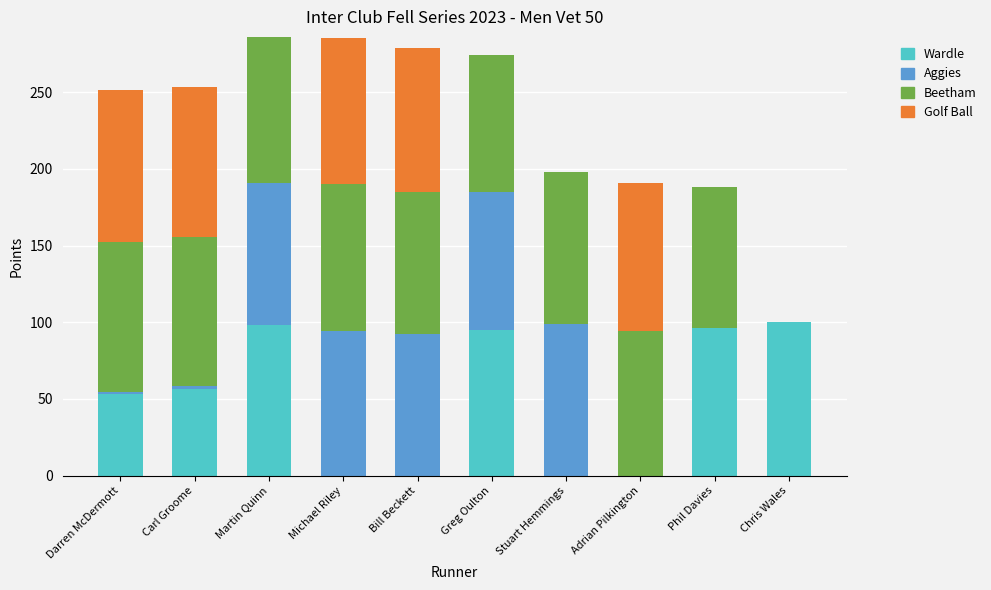

What is the total value across all series at Adrian Pilkington?

191.0